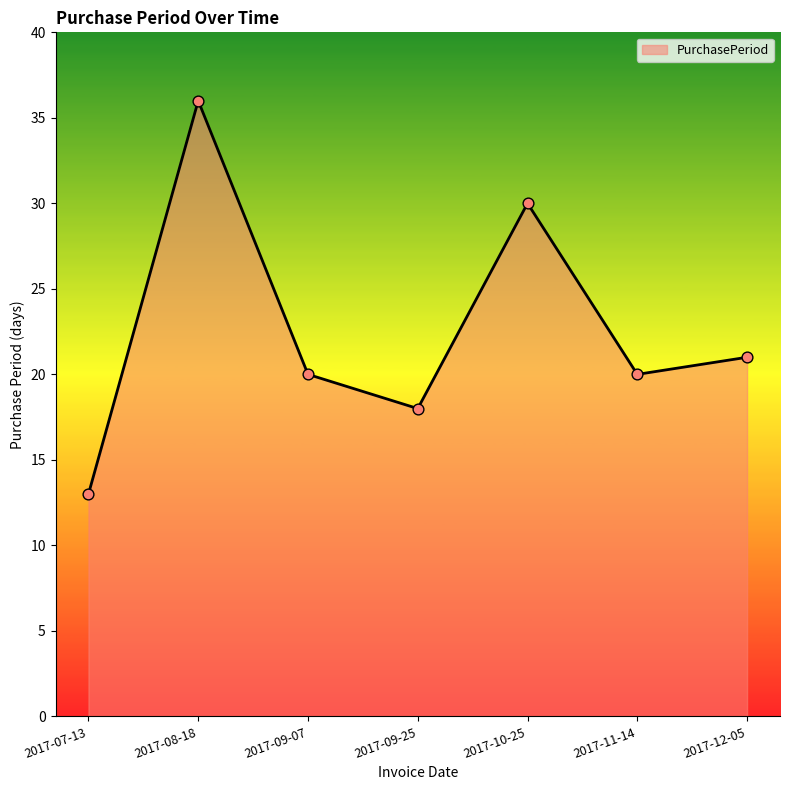

Between 2017-11-14 and 2017-10-25, which is larger?

2017-10-25